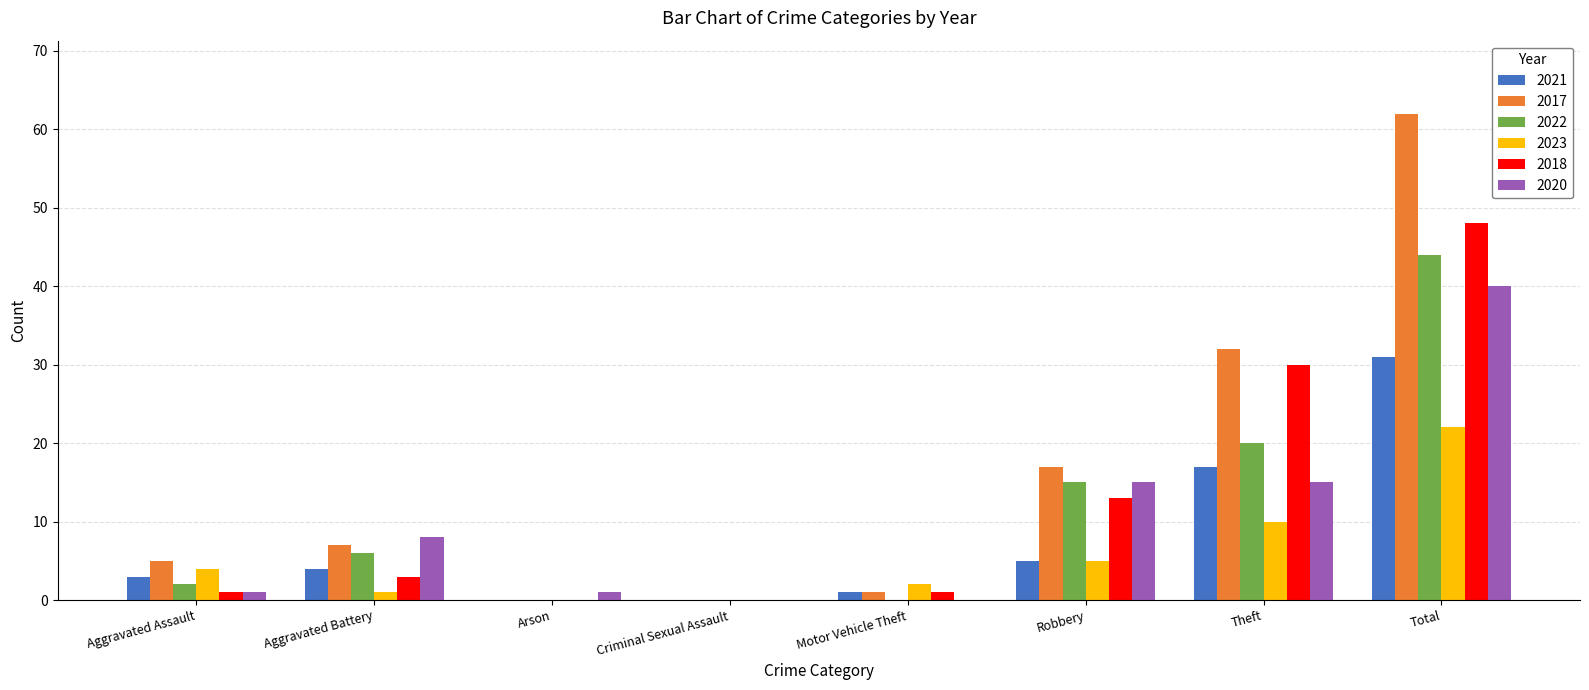

Count the number of categories in the chart.

8